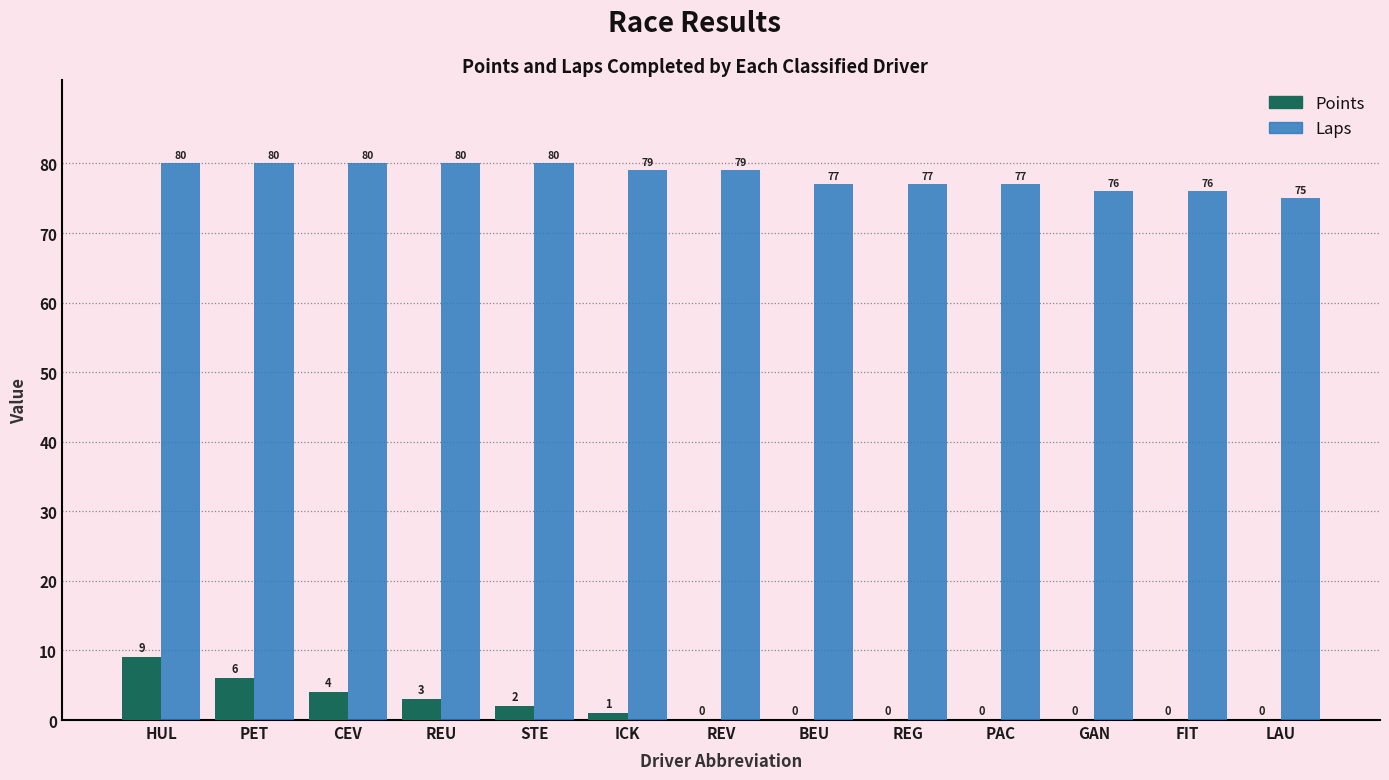

Reading left to right, list all the values displayed in this chart.

Points: HUL=9	PET=6	CEV=4	REU=3	STE=2	ICK=1	REV=0	BEU=0	REG=0	PAC=0	GAN=0	FIT=0	LAU=0
Laps: HUL=80	PET=80	CEV=80	REU=80	STE=80	ICK=79	REV=79	BEU=77	REG=77	PAC=77	GAN=76	FIT=76	LAU=75